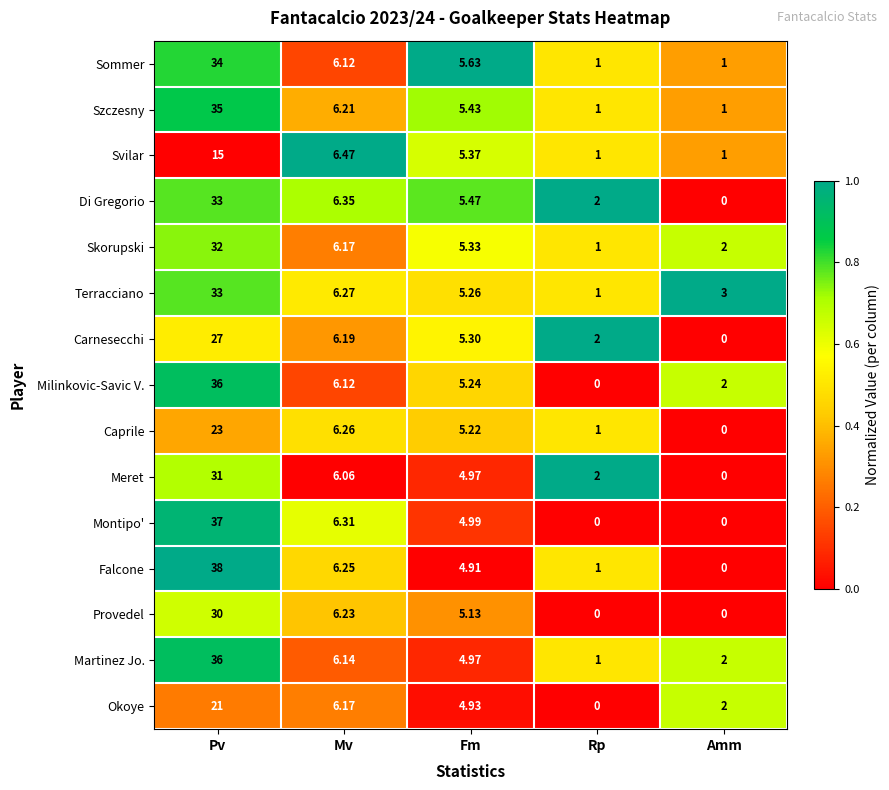

Count the number of categories in the chart.

5